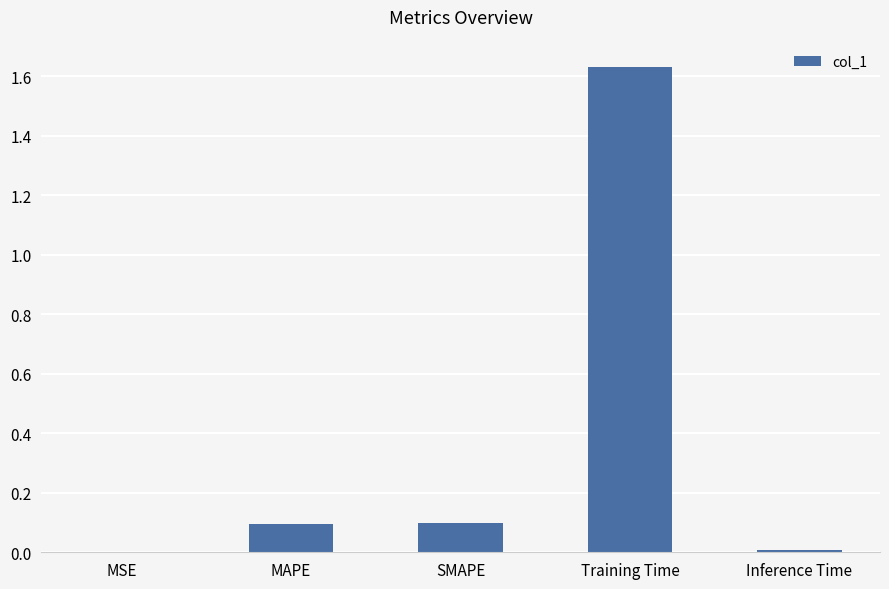

True or false: the data shows 0.0 at SMAPE.

False